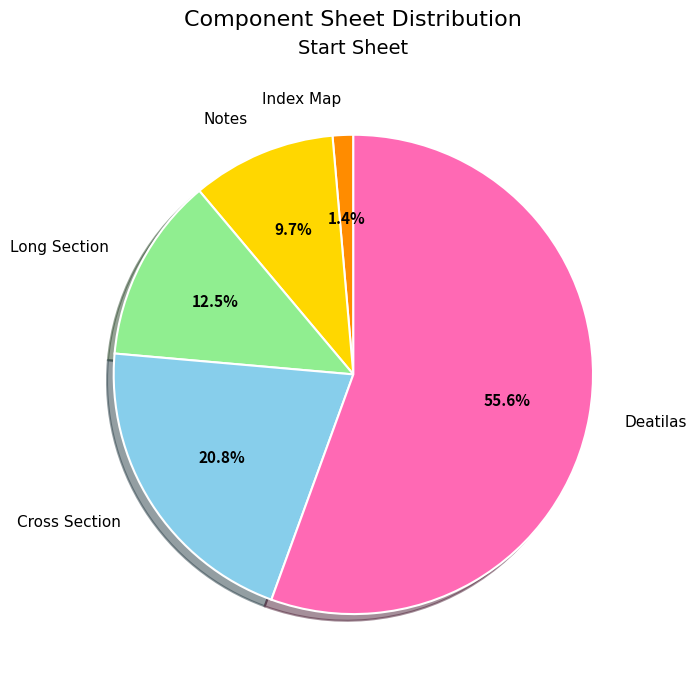

What percentage is NOT represented by Index Map?

98.6%